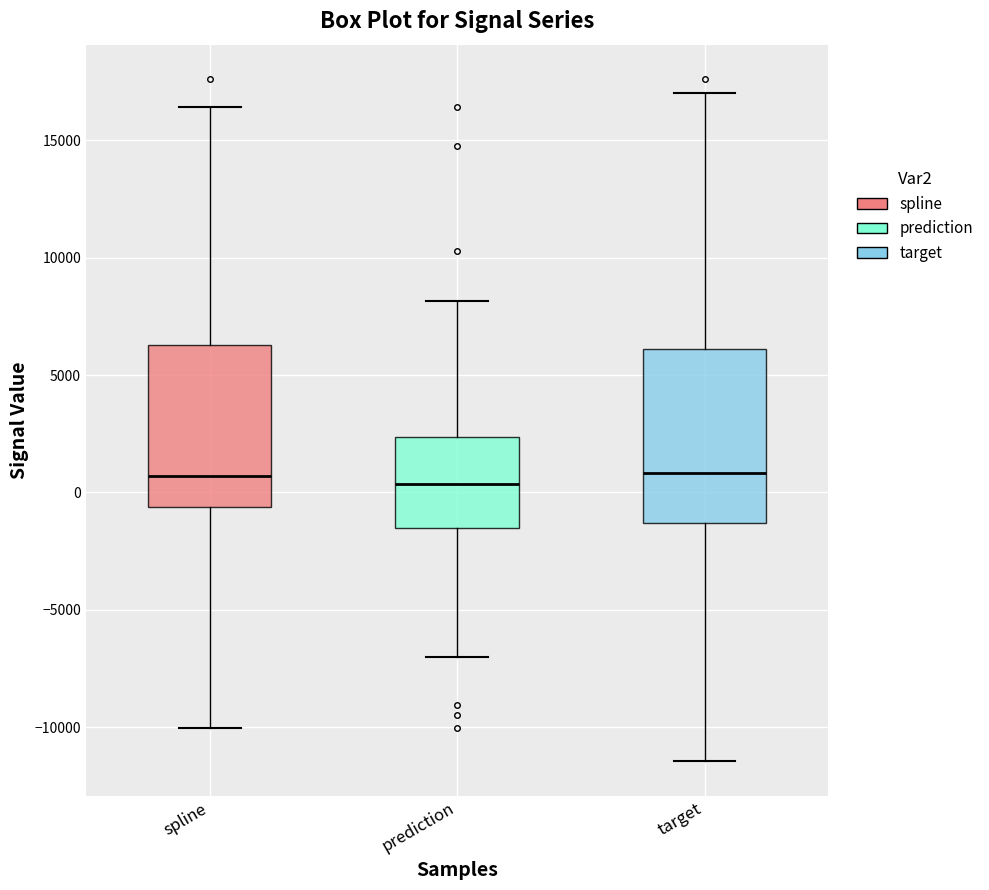

Where is the lower edge of the box for prediction on the y-axis? The values are not printed on the chart, so give them approximately, as read against the axis.

-1500